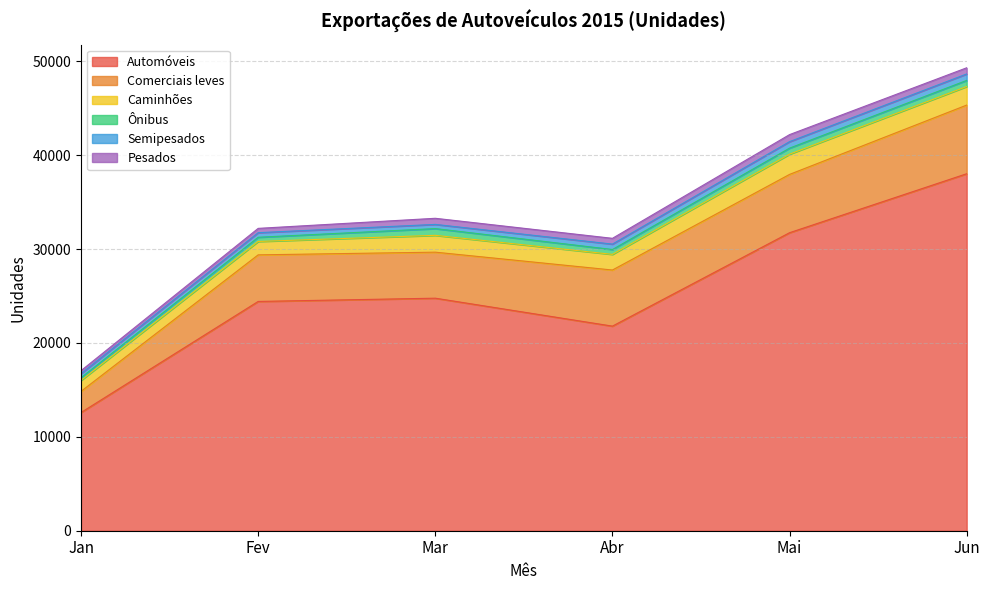

Reading left to right, what are all the values shown in this chart?

Automóveis: Jan=12594	Fev=24427	Mar=24774	Abr=21797	Mai=31750	Jun=38034
Comerciais leves: Jan=2254	Fev=4963	Mar=4903	Abr=5978	Mai=6212	Jun=7313
Caminhões: Jan=1169	Fev=1428	Mar=1793	Abr=1668	Mai=2154	Jun=1980
Ônibus: Jan=285	Fev=448	Mar=719	Abr=517	Mai=646	Jun=649
Semipesados: Jan=437	Fev=487	Mar=446	Abr=576	Mai=689	Jun=687
Pesados: Jan=315	Fev=459	Mar=651	Abr=616	Mai=751	Jun=658